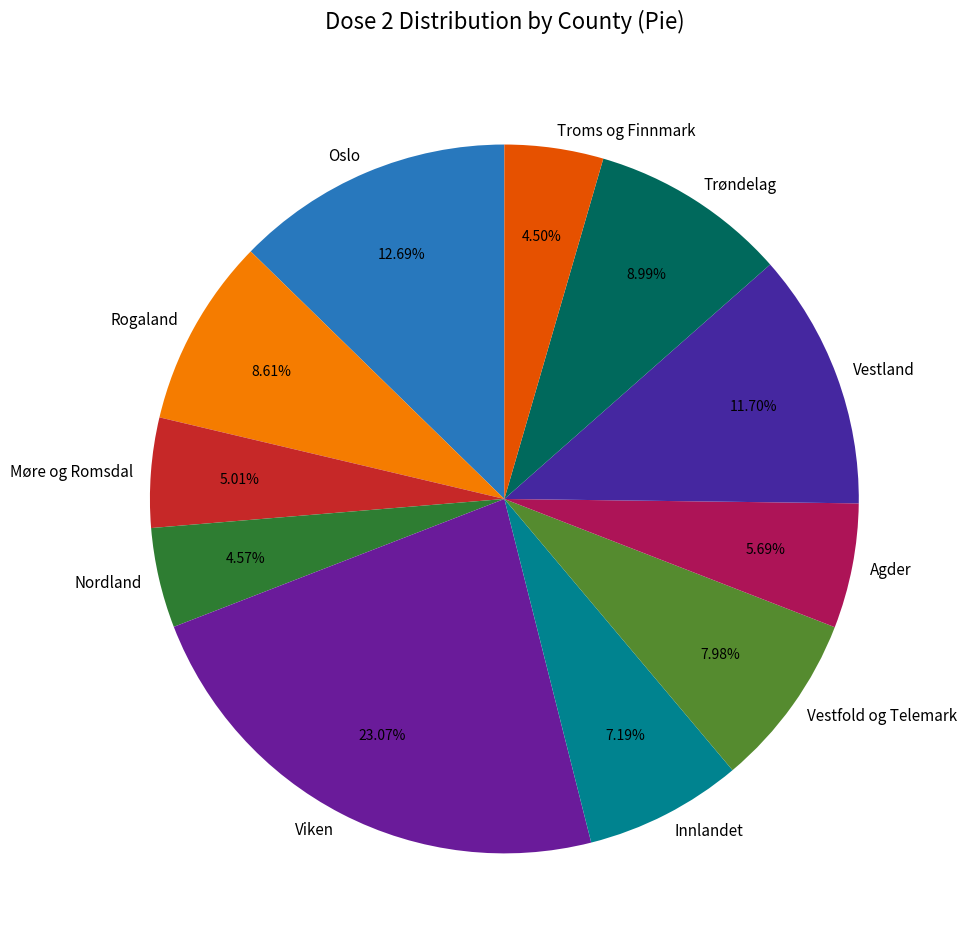

Is it true that Vestfold og Telemark is 21% of the pie?

False